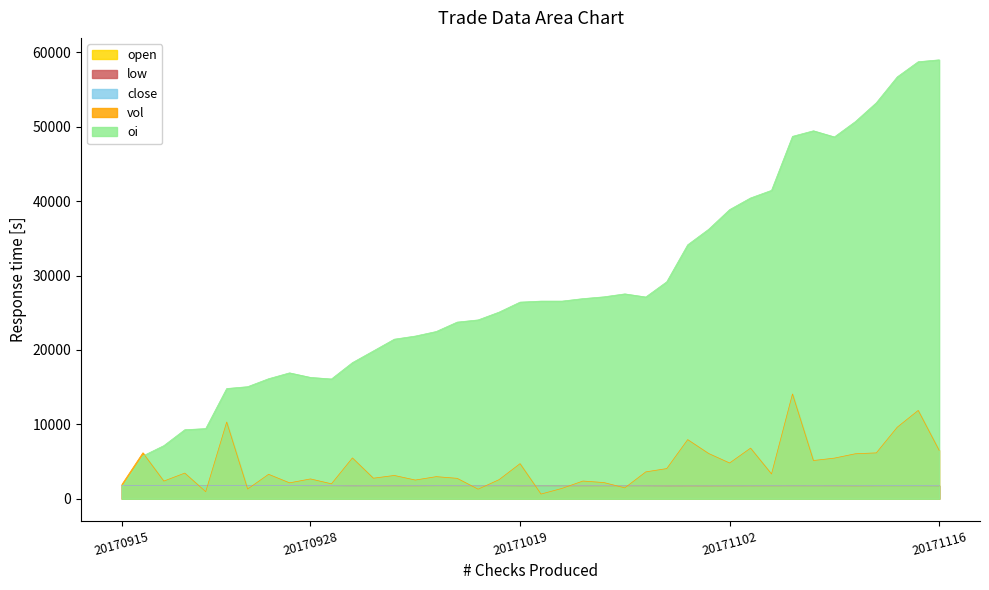

Where is close nearest to the value 1754?

20171016